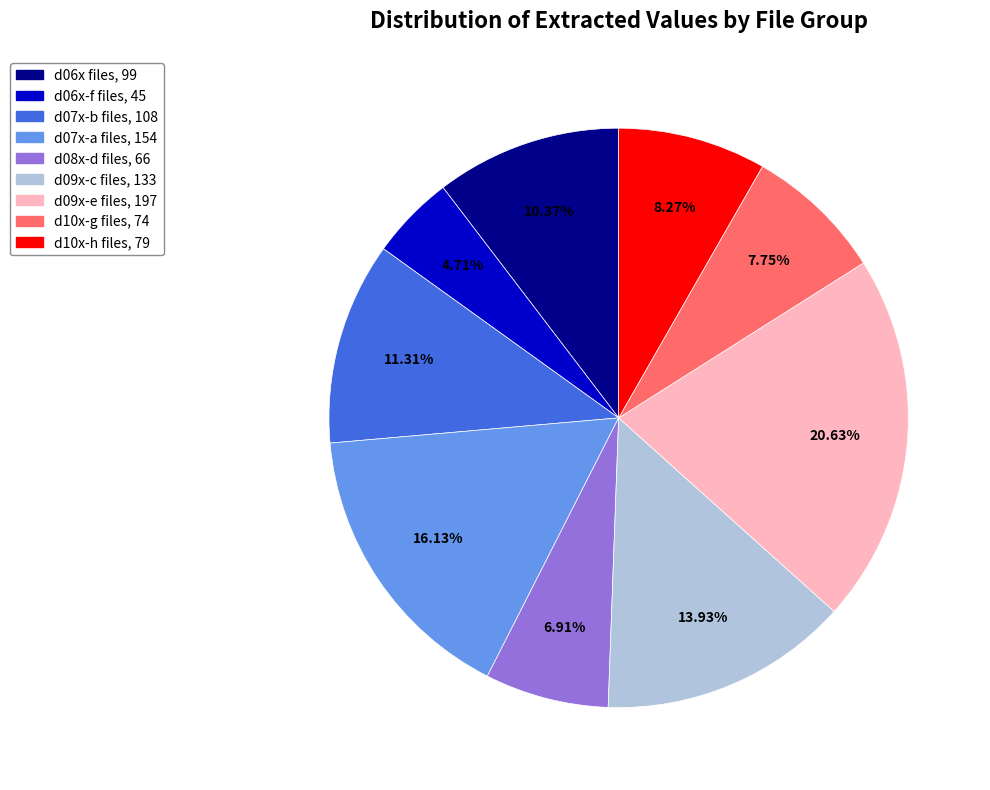

Is there a majority slice in this chart?

No